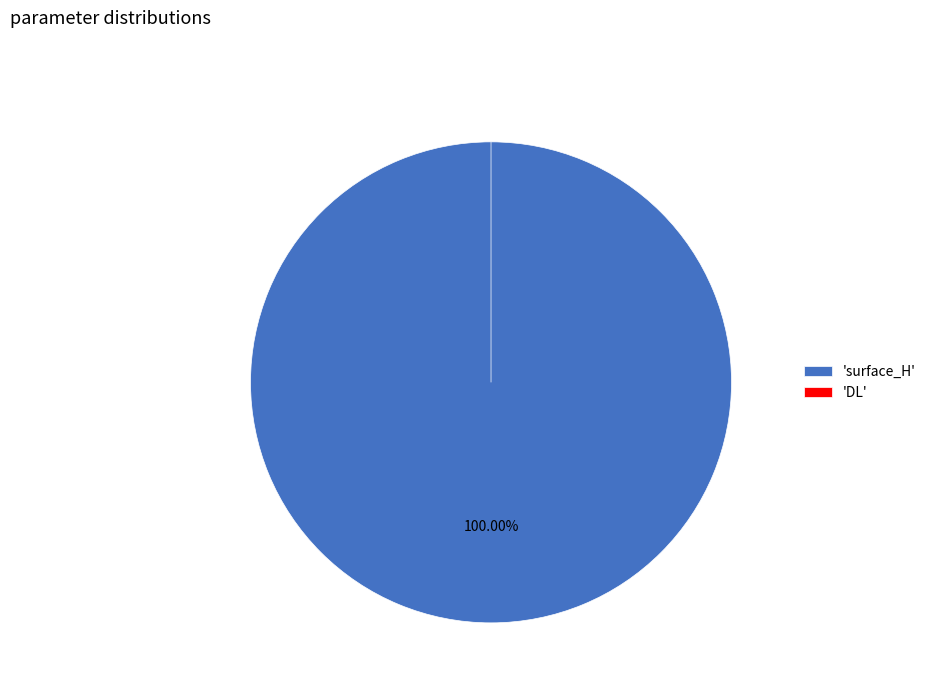

Combined, do DL and surface_H account for over 50%?

Yes